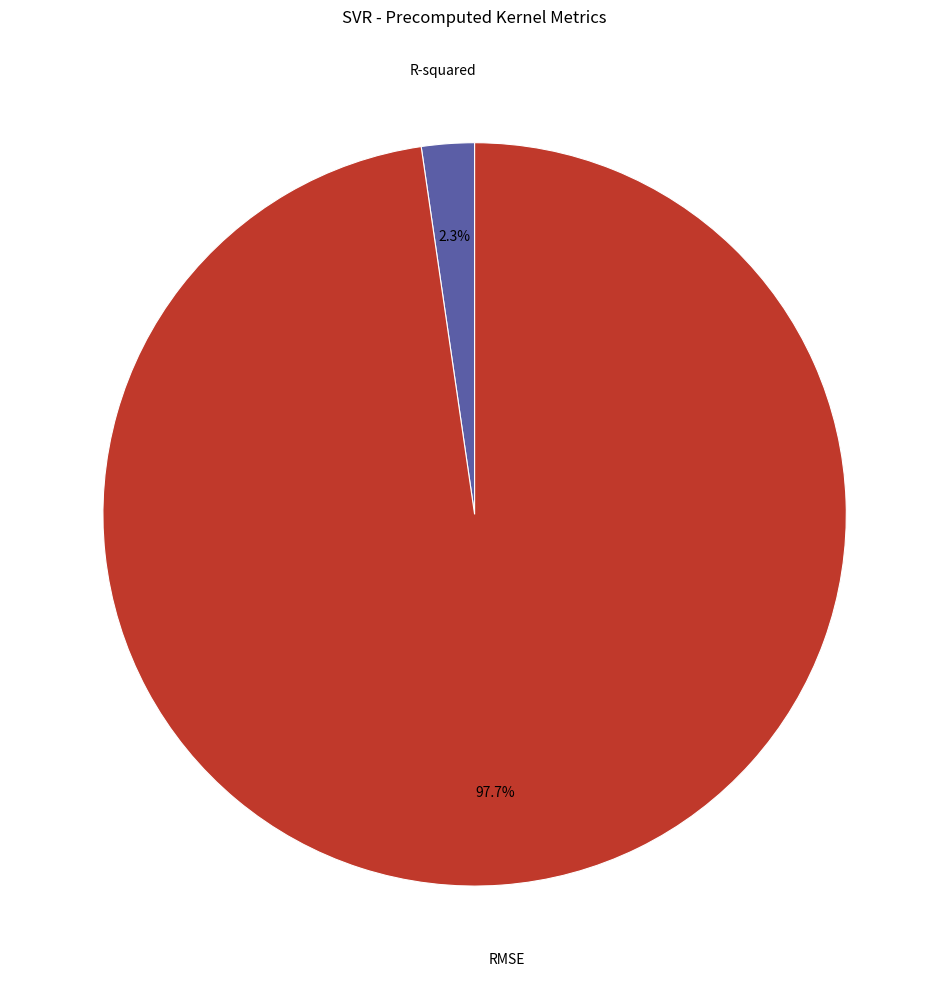

Rank the categories by value from lowest to highest.

R-squared, RMSE